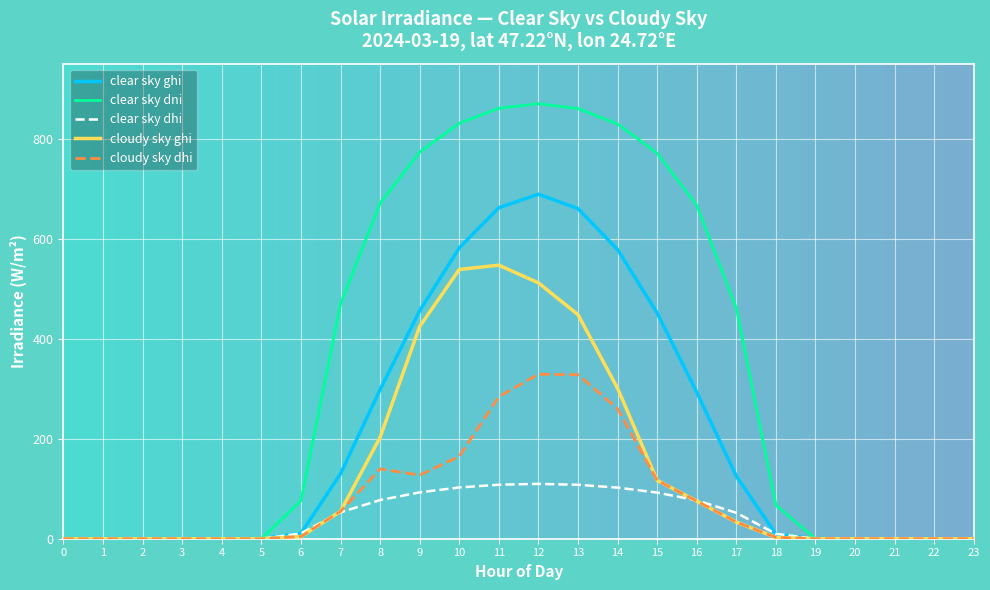

Rank the series by their maximum value, from lowest to highest.

clear sky dhi, cloudy sky dhi, cloudy sky ghi, clear sky ghi, clear sky dni